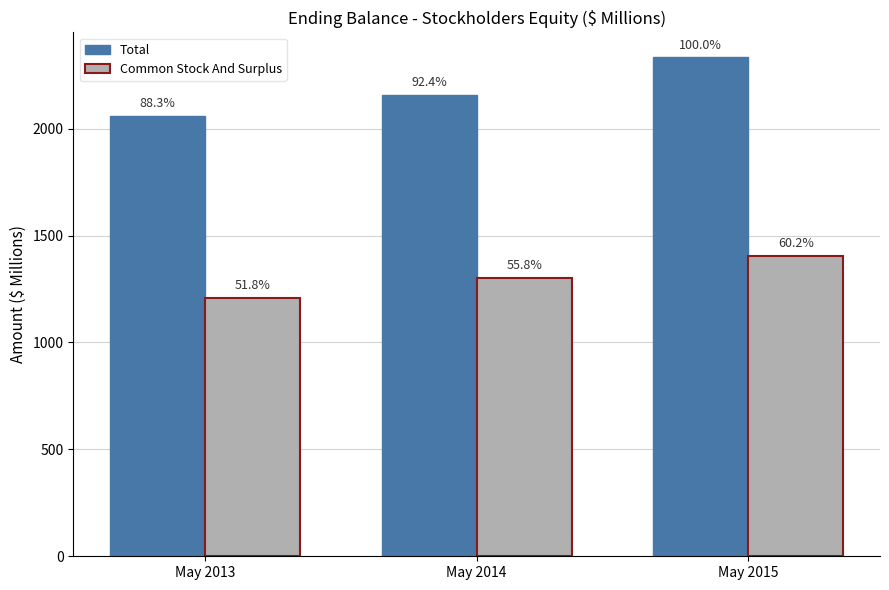

At which label is Common Stock And Surplus closest to 1306?

May 2014